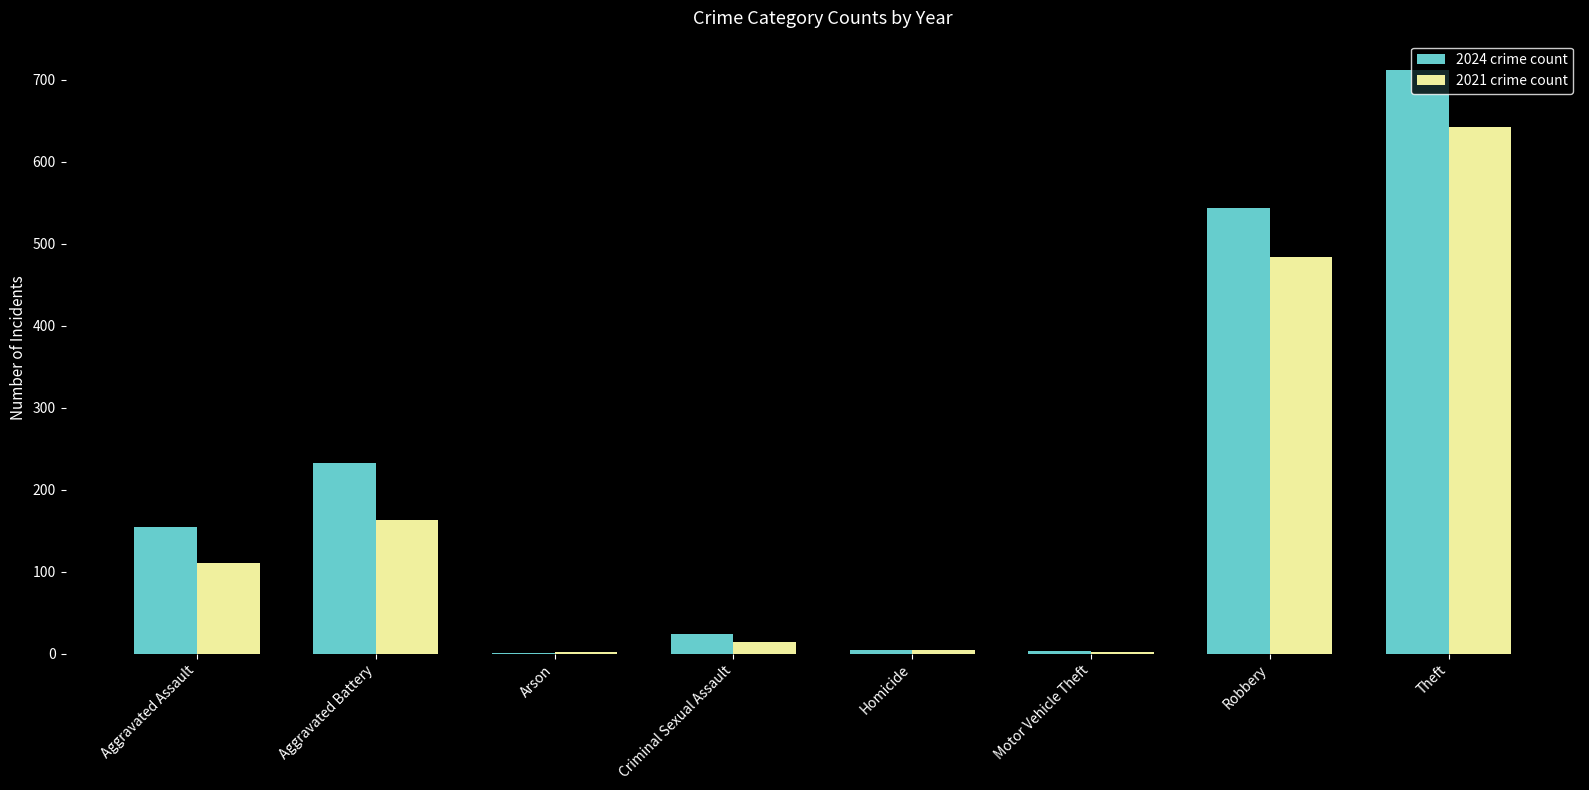

At which category is the sum across all series the highest?

Theft